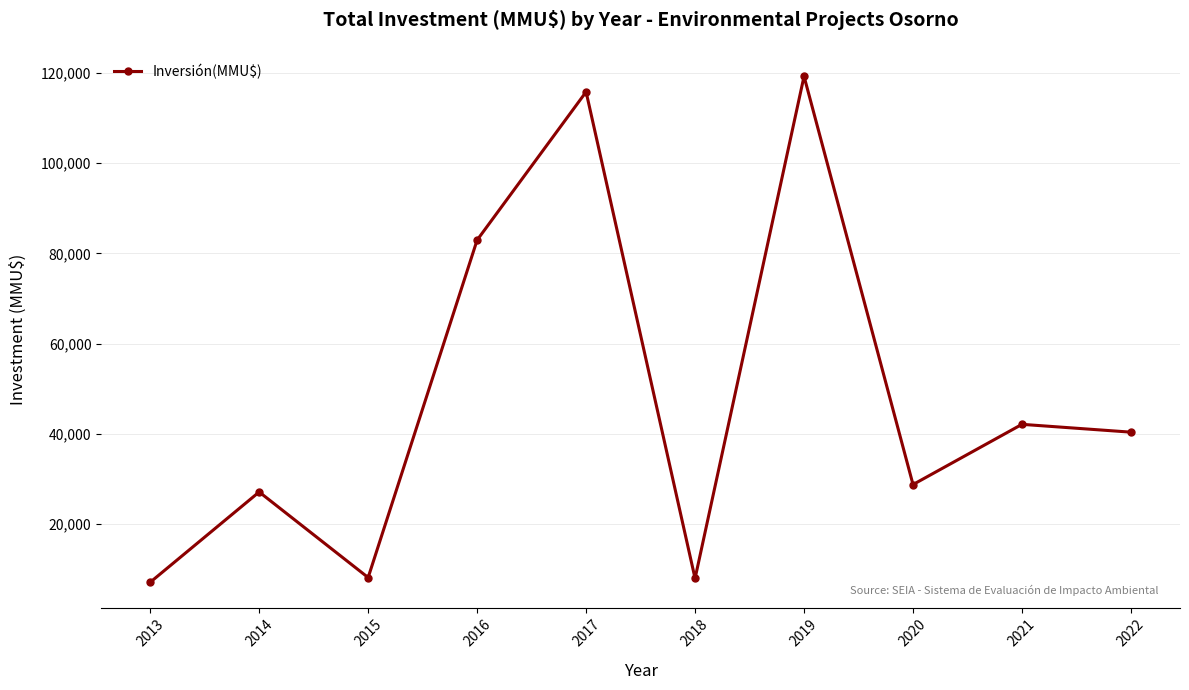

Read the value at 2020, to the nearest 10.

28800